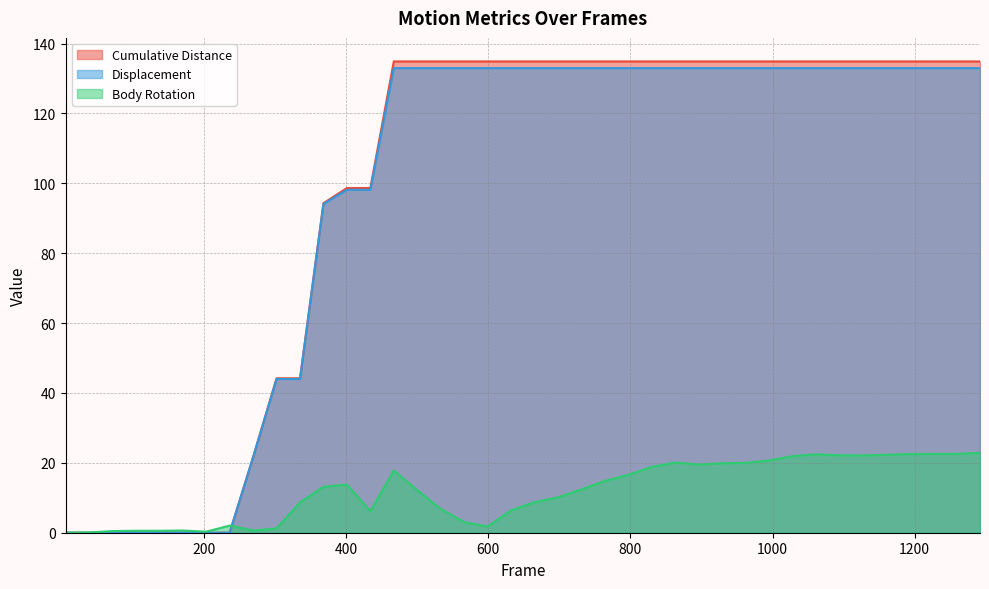

At which category is the sum across all series the highest?

1292